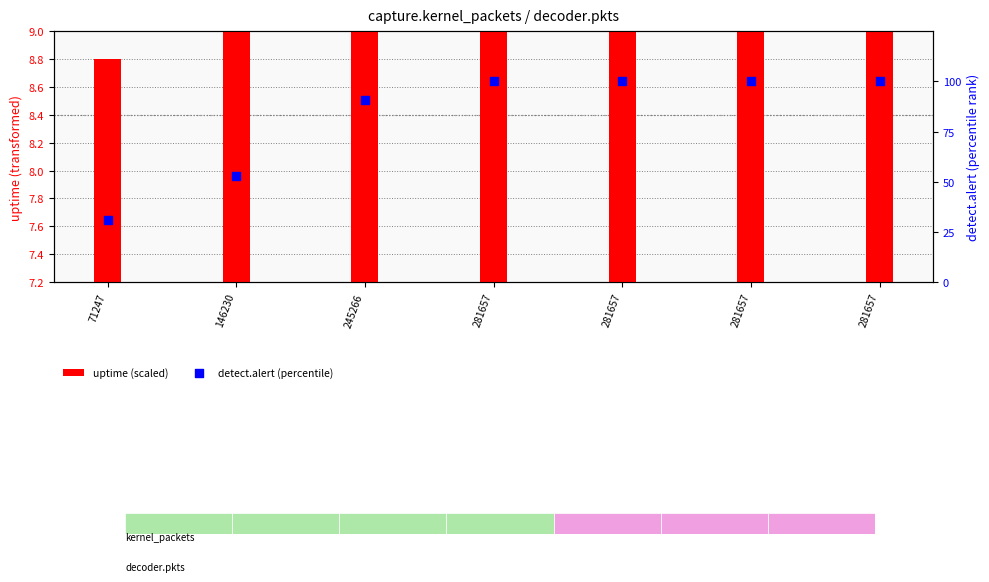

Which series reaches the maximum Y coordinate?

detect.alert (percentile)